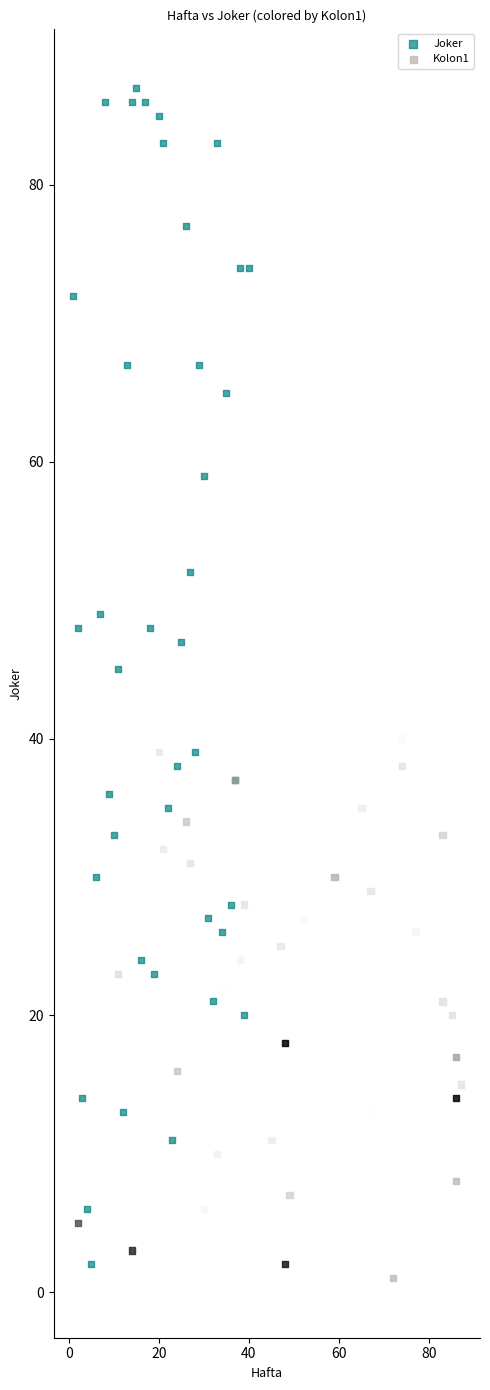

Which series contains the highest Y value?

Joker